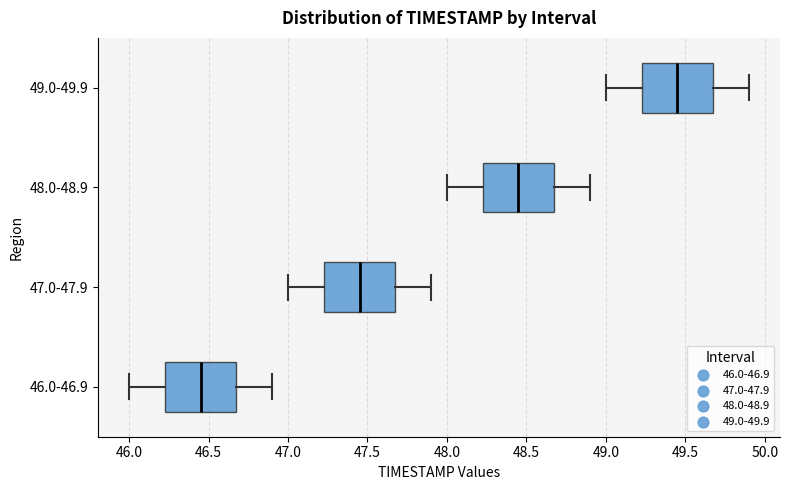

Reading bottom to top, read every box against the x-axis: the position of its median line, the range the box covers, and the ends of its whiskers. The values are not printed on the chart, so give them approximately, as read against the axis.

46.0-46.9: median 46.45, box 46.25 to 46.70, whiskers 46.00 to 46.90
47.0-47.9: median 47.45, box 47.25 to 47.70, whiskers 47.00 to 47.90
48.0-48.9: median 48.45, box 48.25 to 48.70, whiskers 48.00 to 48.90
49.0-49.9: median 49.45, box 49.25 to 49.70, whiskers 49.00 to 49.90